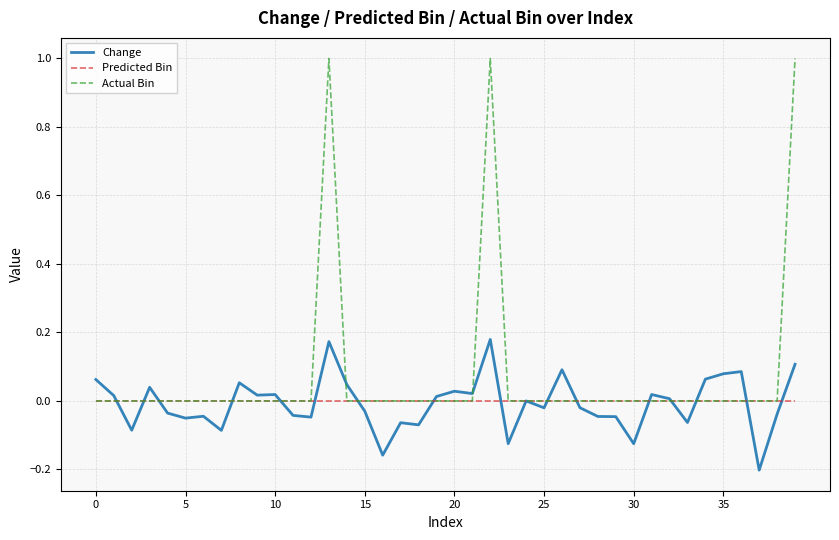

What is the greatest value displayed?

1.0